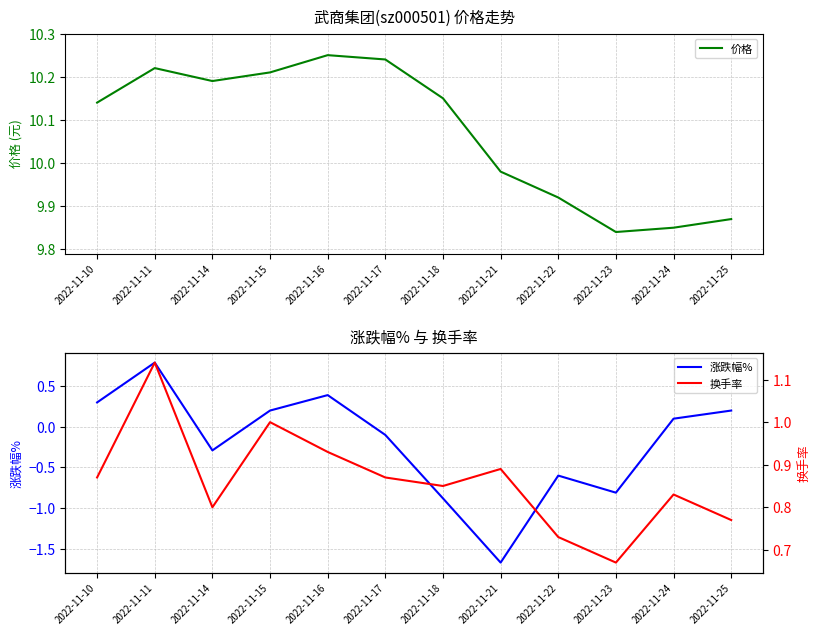

Between 2022-11-17 and 2022-11-24, which series saw the biggest shift?

价格